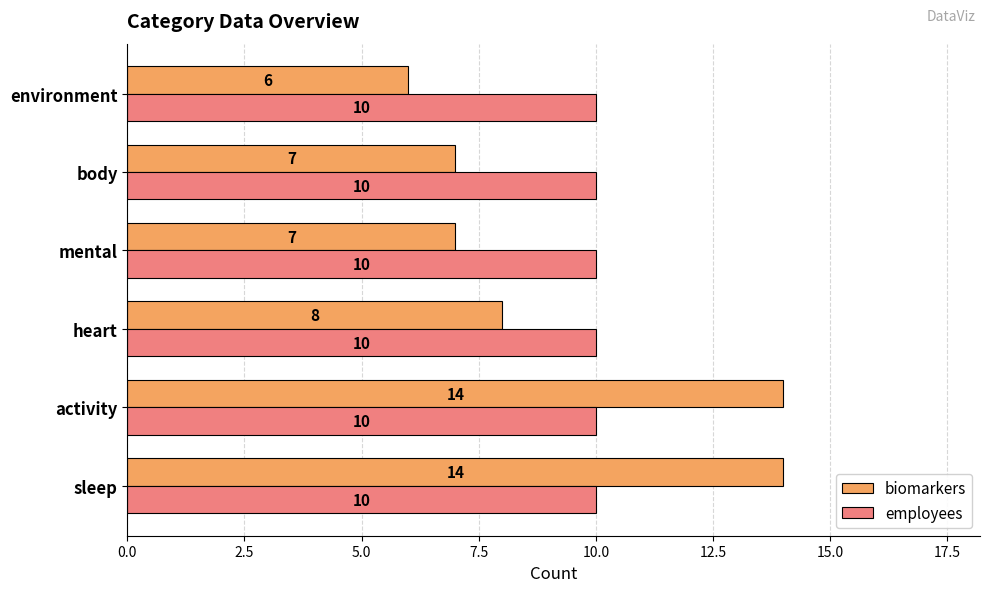

What is the difference between the maximum and second lowest values in the biomarkers series?

7